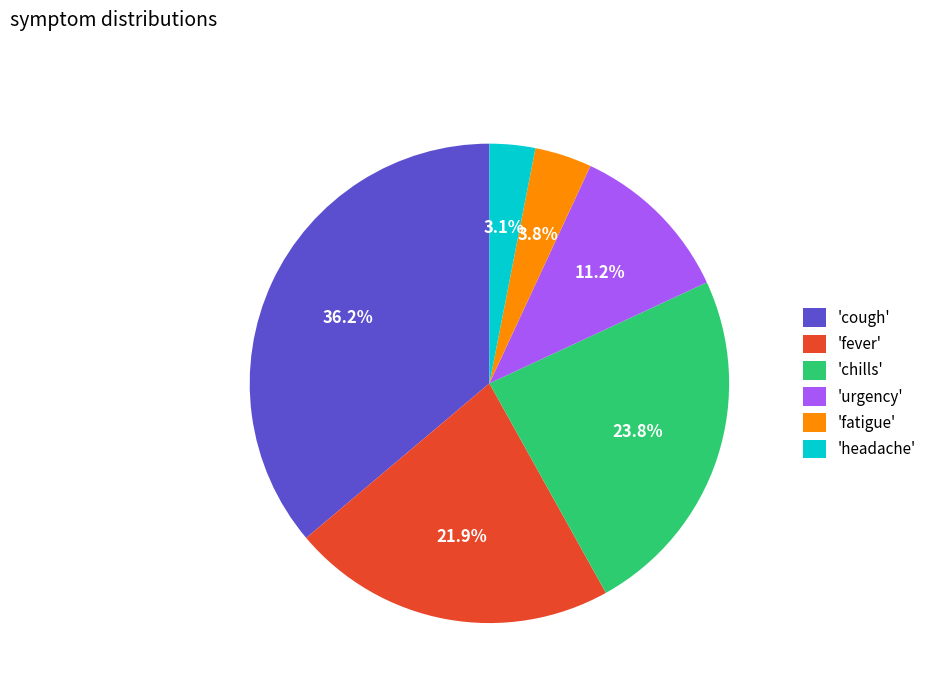

How much of the chart is everything except 'urgency'?

88.8%